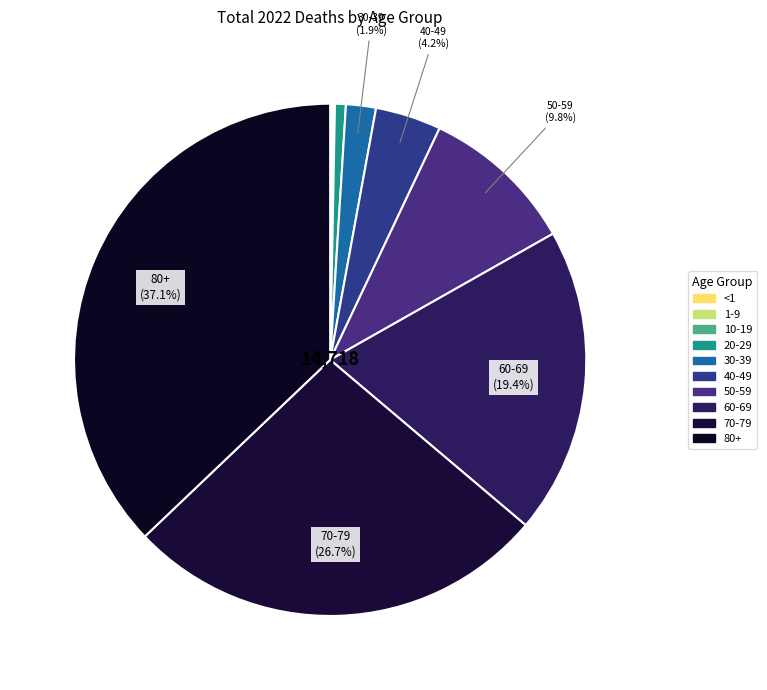

Which category has the biggest portion of the pie?

80+